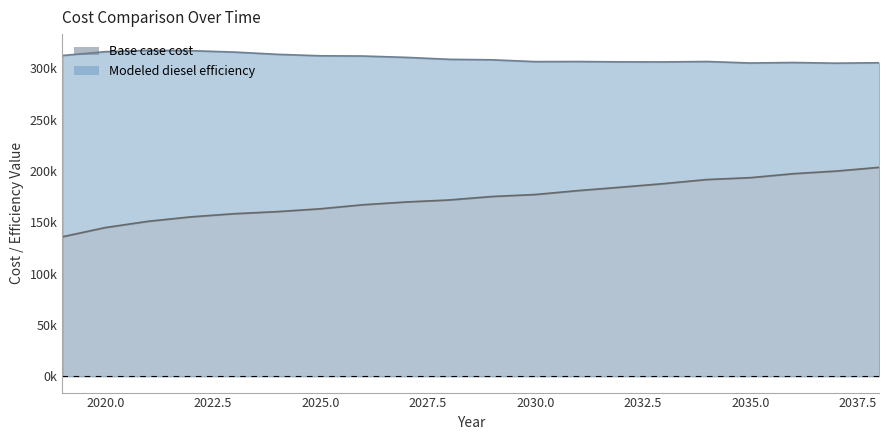

Reading left to right, transcribe all the data shown in this chart.

Base case cost: 2019=135934.9	2020=144934.9	2021=151056.0	2022=155403.0	2023=158443.0	2024=160465.5	2025=163223.6	2026=167188.4	2027=169885.1	2028=171829.2	2029=175226.9	2030=177137.0	2031=180978.3	2032=184307.9	2033=187809.6	2034=191751.9	2035=193556.9	2036=197428.9	2037=199979.4	2038=203629.8
Modeled diesel efficiency: 2019=312586.0	2020=316338.0	2021=317576.5	2022=317303.7	2023=315941.6	2024=313751.3	2025=312324.1	2026=312086.2	2027=310785.4	2028=308888.5	2029=308398.9	2030=306640.8	2031=306720.2	2032=306414.5	2033=306343.2	2034=306748.8	2035=305285.9	2036=305774.9	2037=305133.5	2038=305561.4